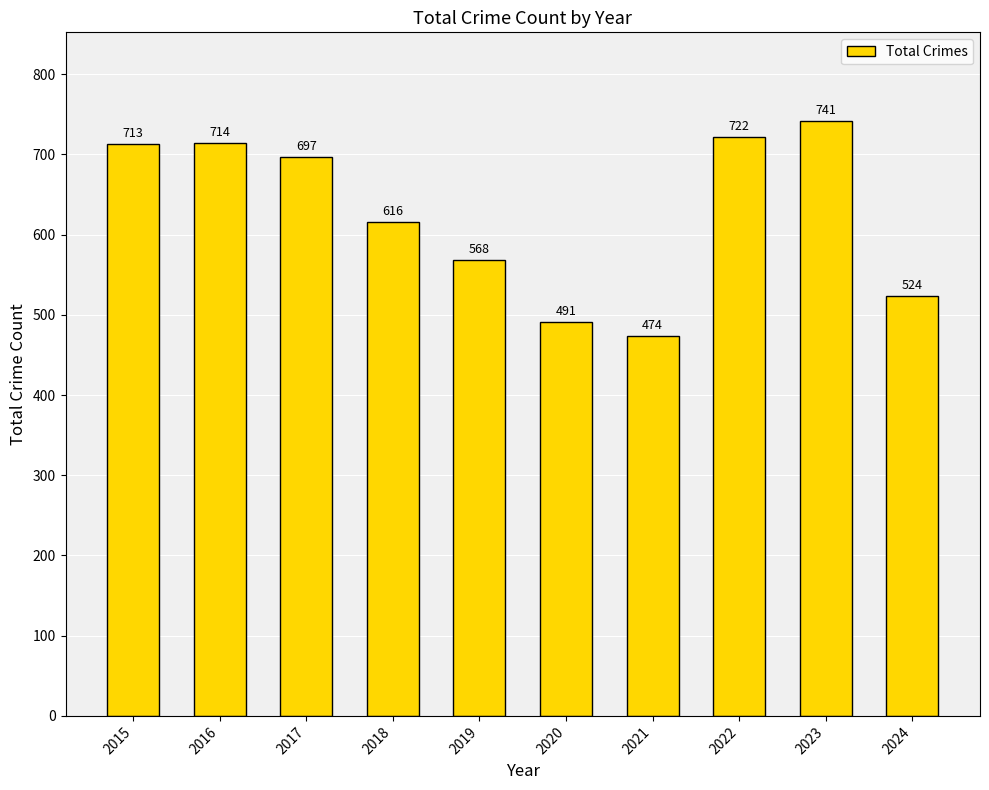

Reading left to right, extract all data points from this chart.

2015=713	2016=714	2017=697	2018=616	2019=568	2020=491	2021=474	2022=722	2023=741	2024=524